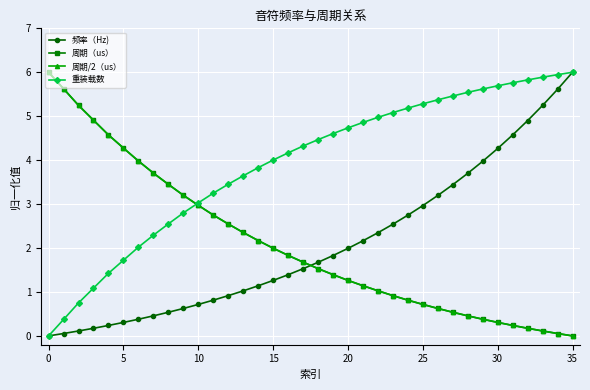

Is this an area chart (filled region under the line)?

No